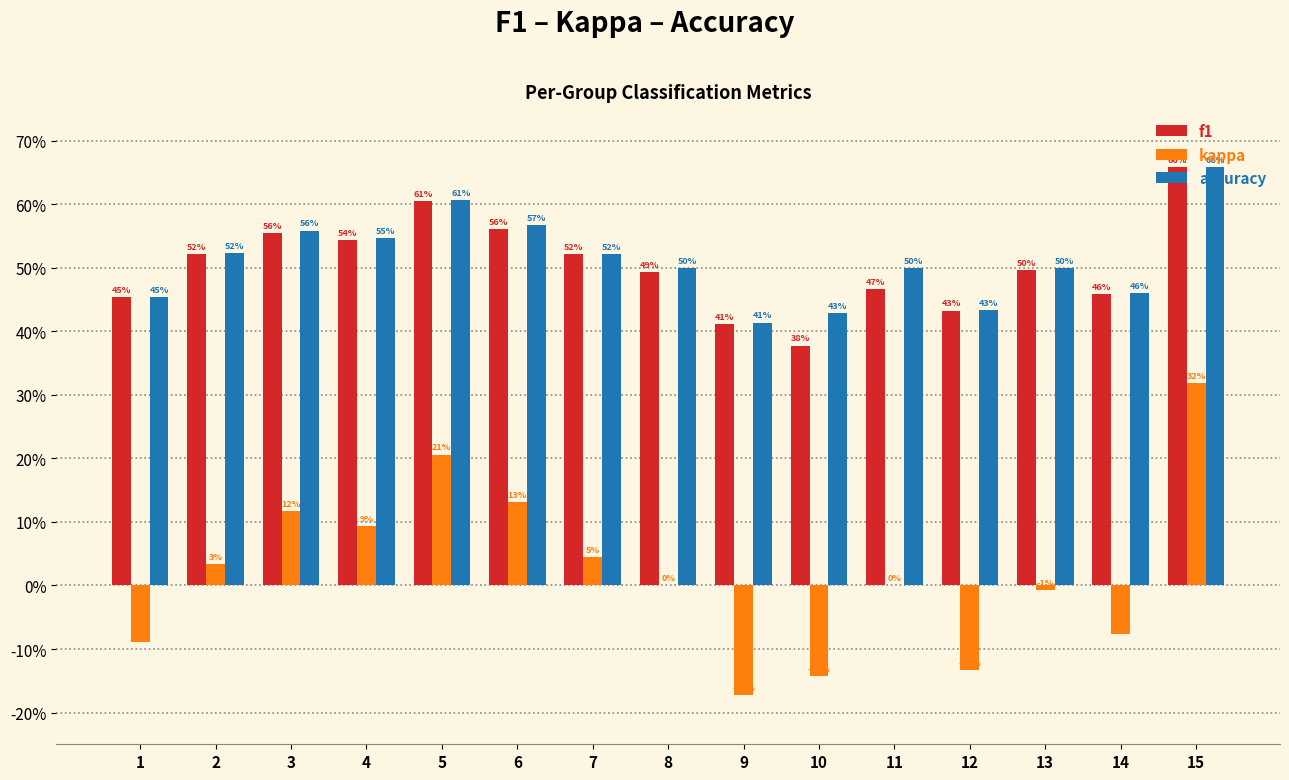

Which label corresponds to the smallest value in the chart?

9